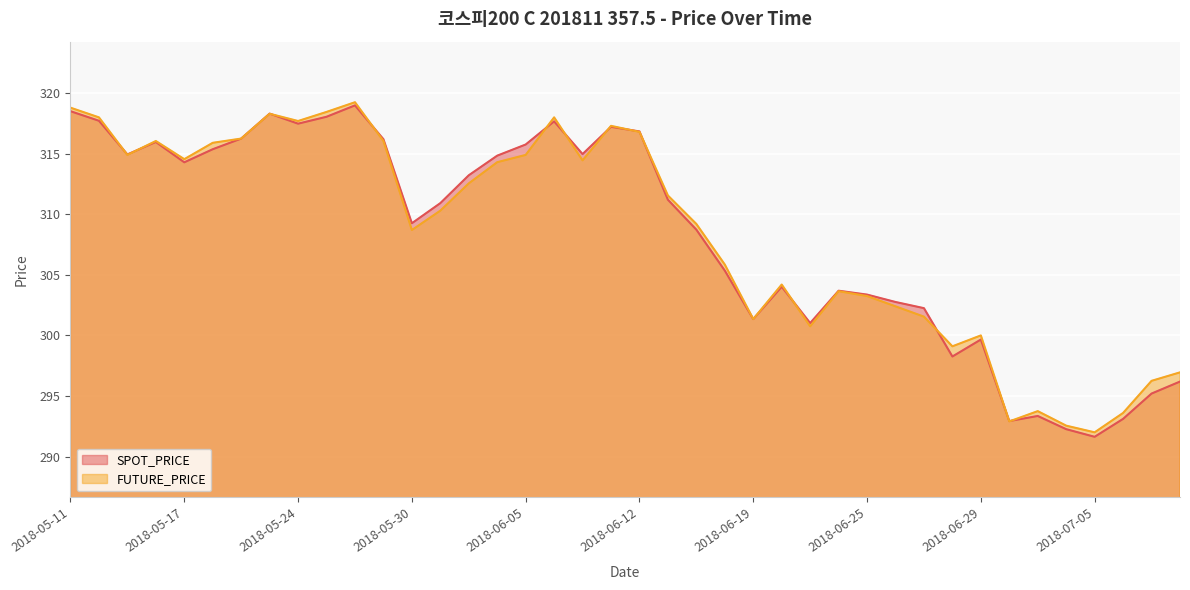

Reading left to right, list all the values displayed in this chart.

SPOT_PRICE: 318.5	317.7	314.9	316.0	314.3	315.4	316.2	318.3	317.5	318.1	319.0	316.2	309.3	310.9	313.2	314.8	315.8	317.7	315.0	317.2	316.8	311.2	308.7	305.4	301.4	304.0	301.0	303.7	303.4	302.8	302.2	298.3	299.7	292.9	293.4	292.3	291.6	293.1	295.2	296.2
FUTURE_PRICE: 318.8	318.0	314.9	316.1	314.6	315.9	316.2	318.3	317.7	318.4	319.2	316.1	308.7	310.3	312.6	314.3	314.9	318.0	314.4	317.3	316.8	311.6	309.2	305.9	301.4	304.2	300.8	303.6	303.2	302.4	301.6	299.1	300.0	292.9	293.8	292.6	292.0	293.6	296.2	296.9